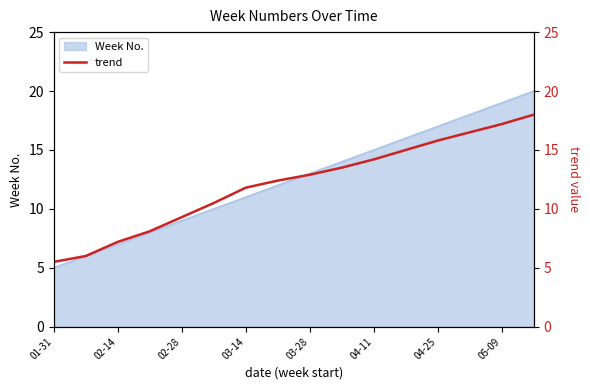

True or false: Week No. has a value of 3 at 03-14.

False